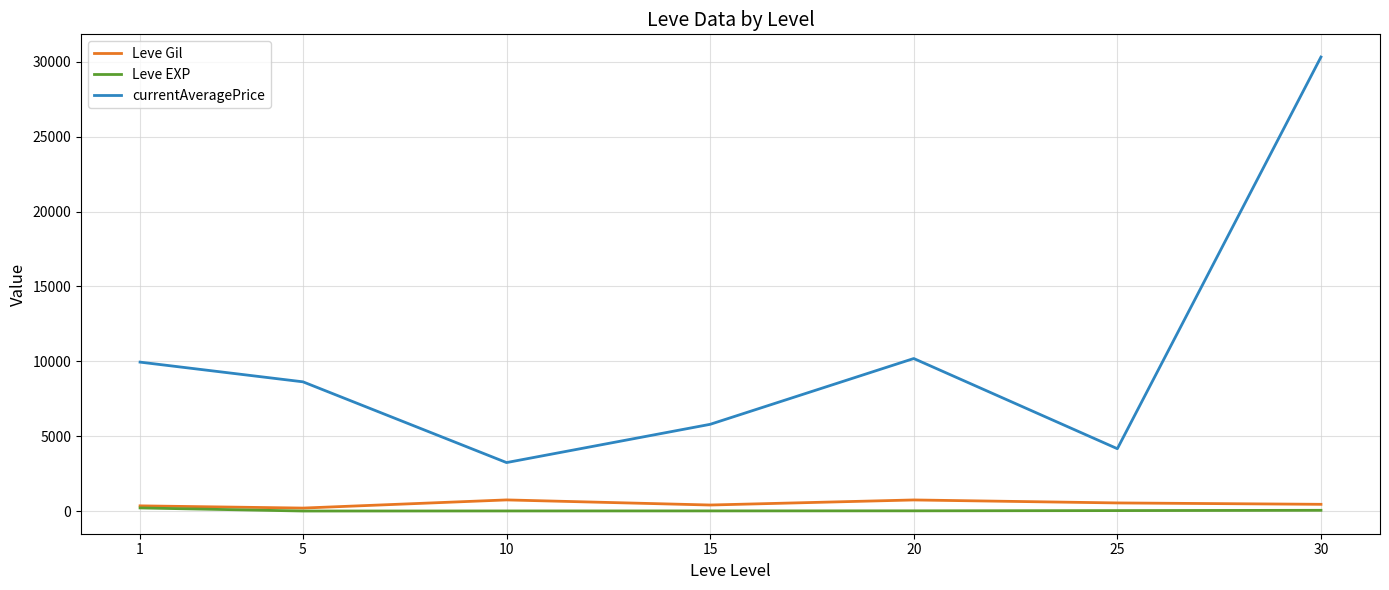

True or false: Leve Gil and currentAveragePrice cross at least once.

False